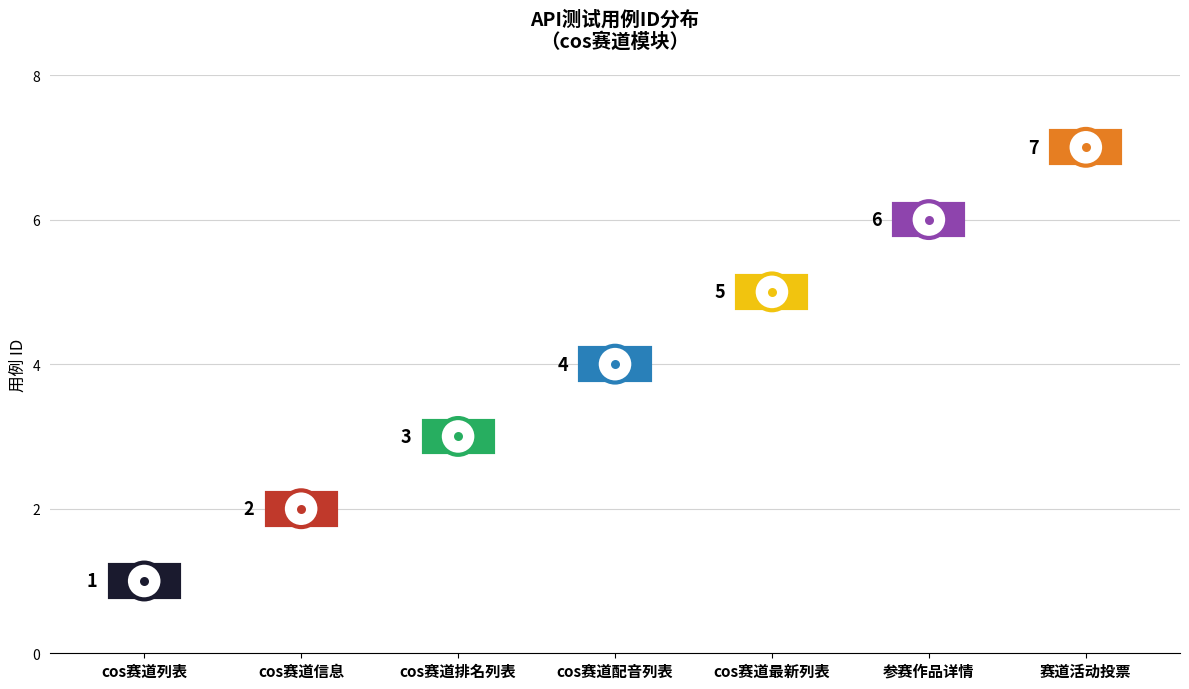

What is the change in value from cos赛道最新列表 to 参赛作品详情?

+1